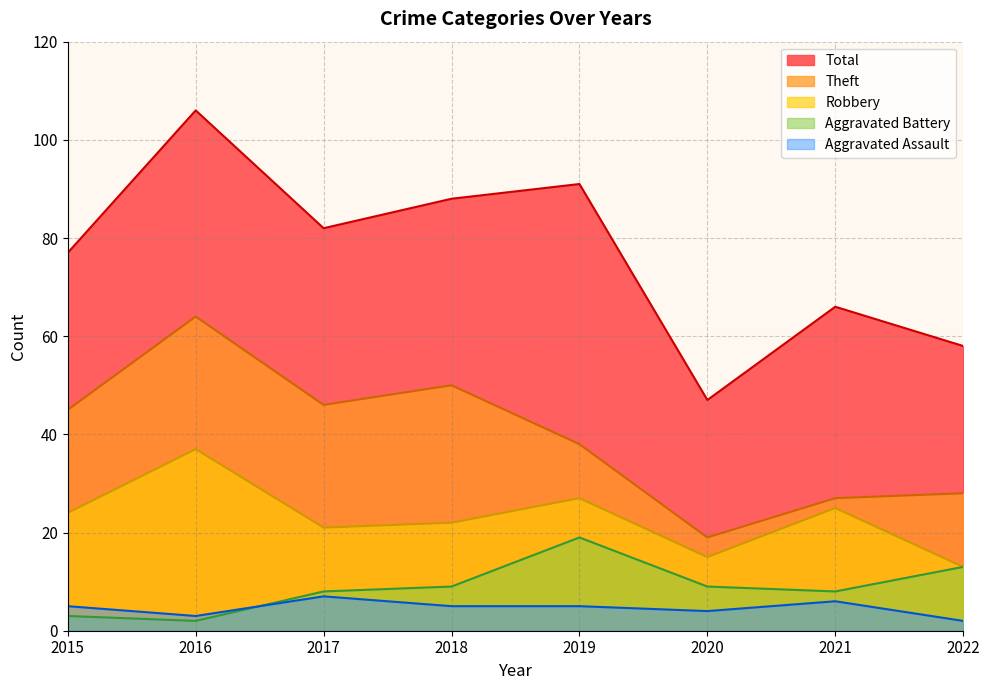

What is the minimum value for Robbery?

13